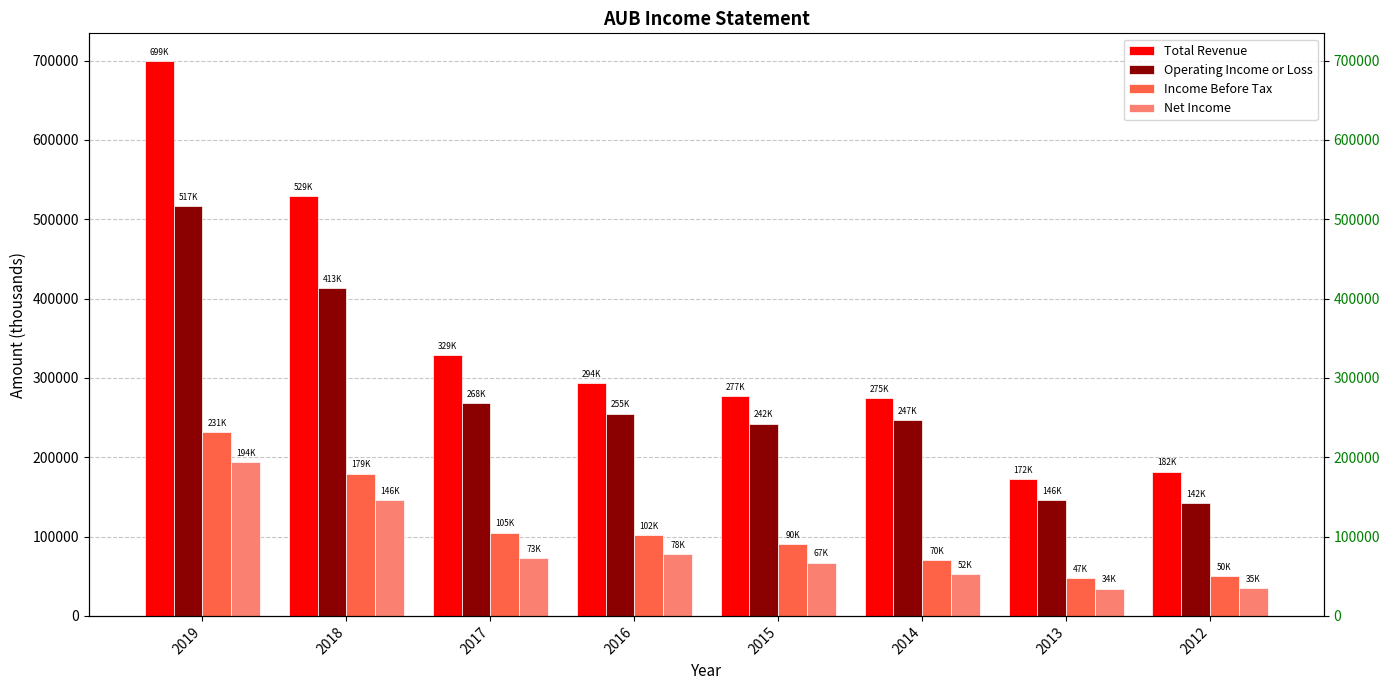

Count the Income Before Tax values in the range 70300 to 179400.

5